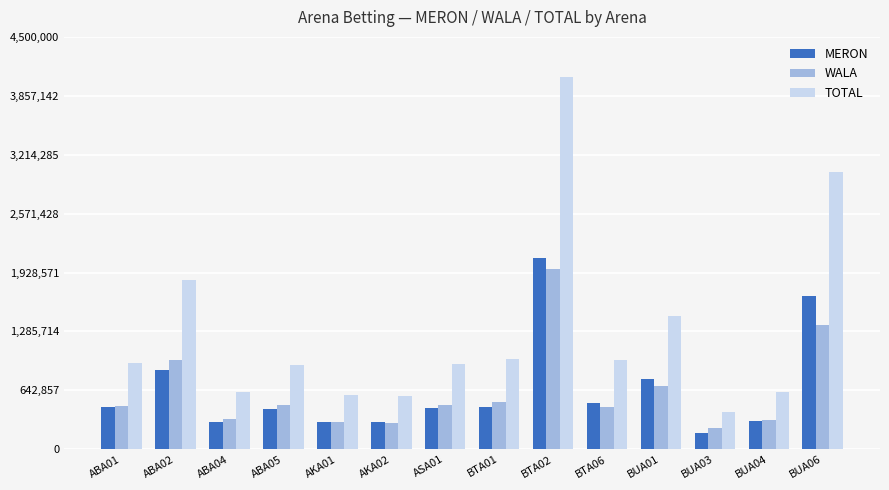

Which series has the largest total across all categories?

TOTAL